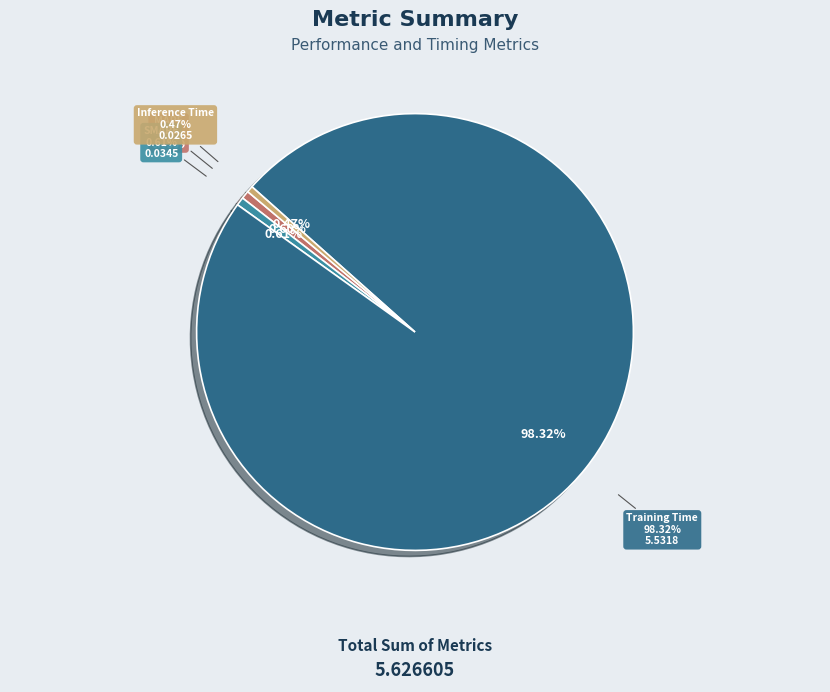

What is the smallest slice in the pie chart?

Inference Time